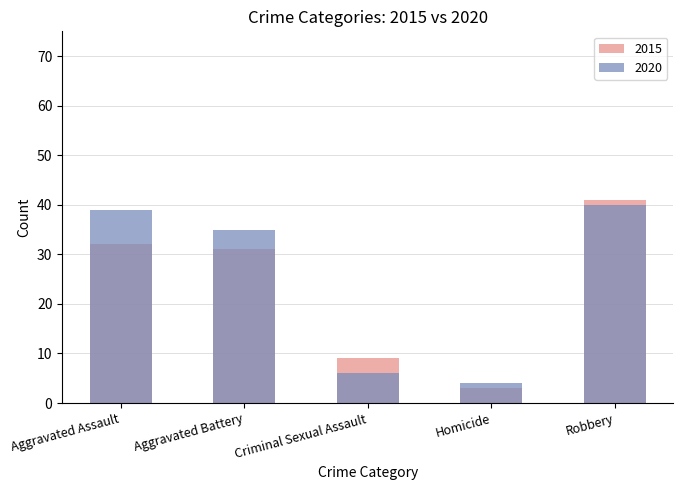

At how many categories does at least one series exceed 35?

2